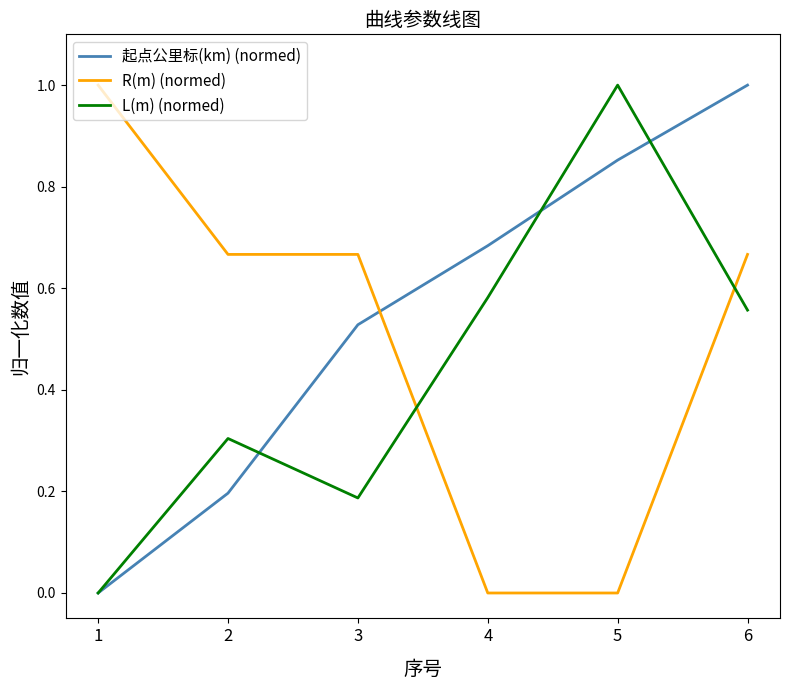

What is the maximum value shown in the chart?

1.0